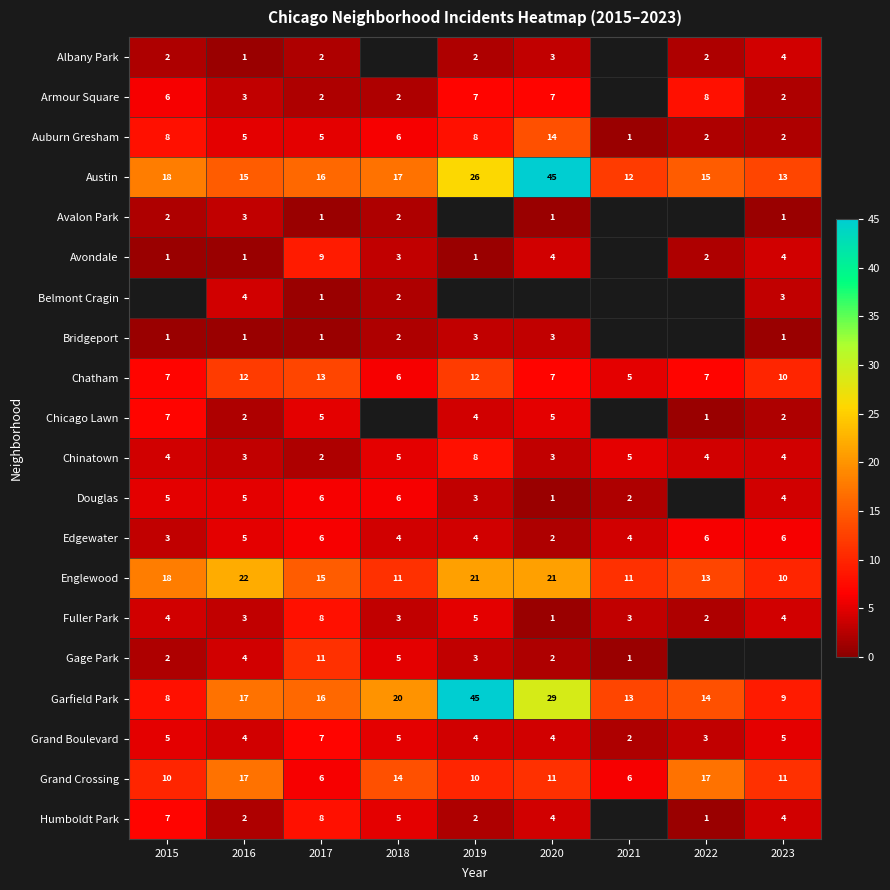

How many series are shown in this chart?

20